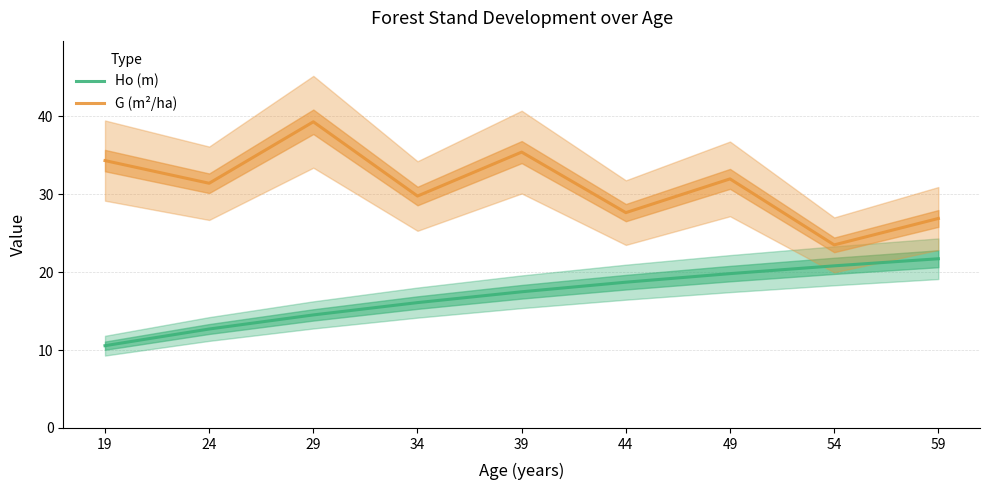

The value of Ho (m) at 54 is 20.8. True or false?

True